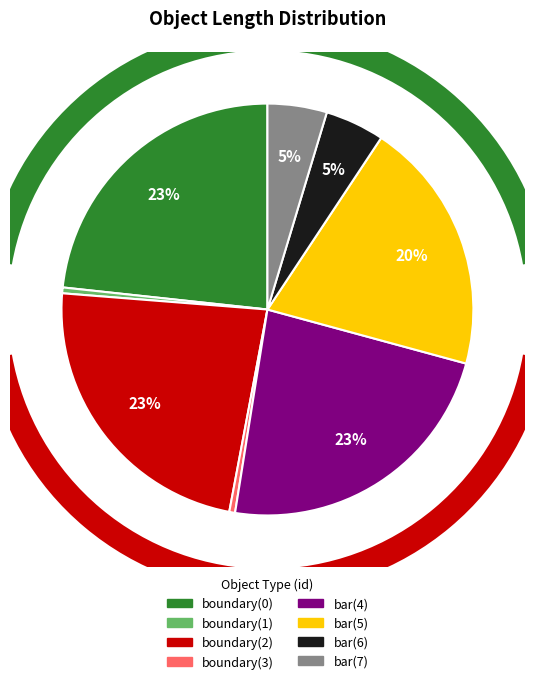

Count the number of slices in the pie.

8